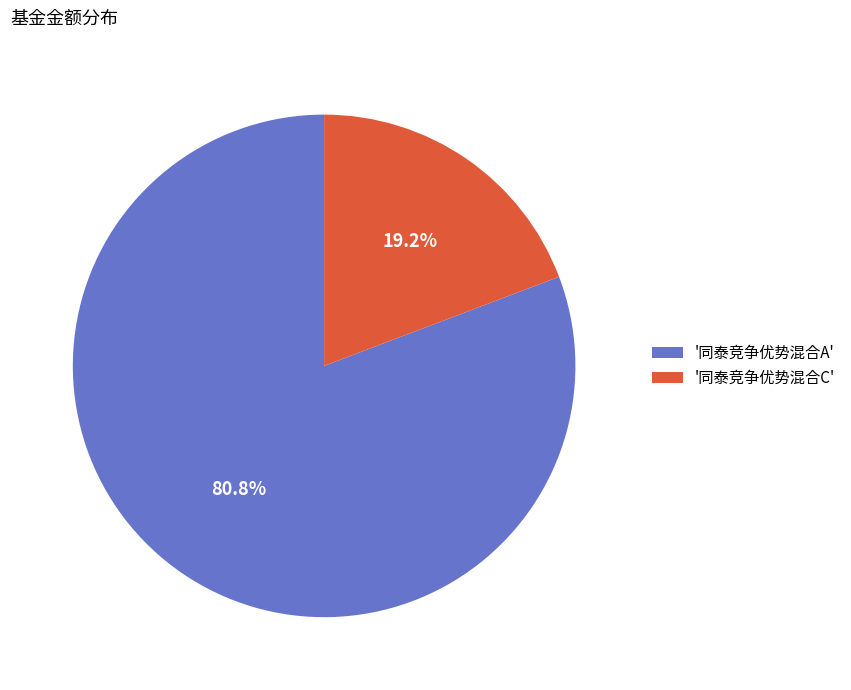

Count the number of slices in the pie.

2